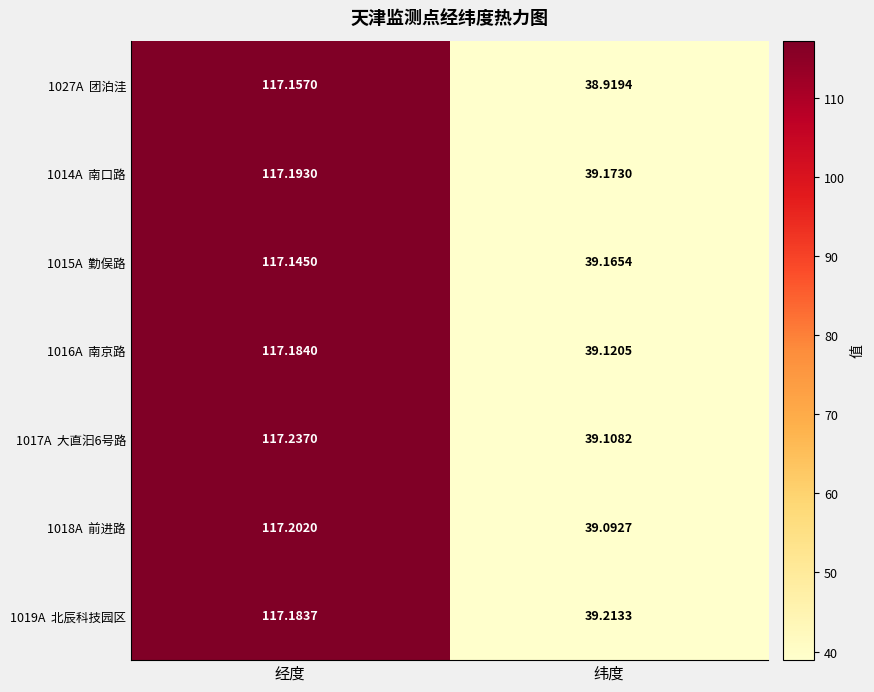

At which category does the chart reach its minimum across all series?

纬度